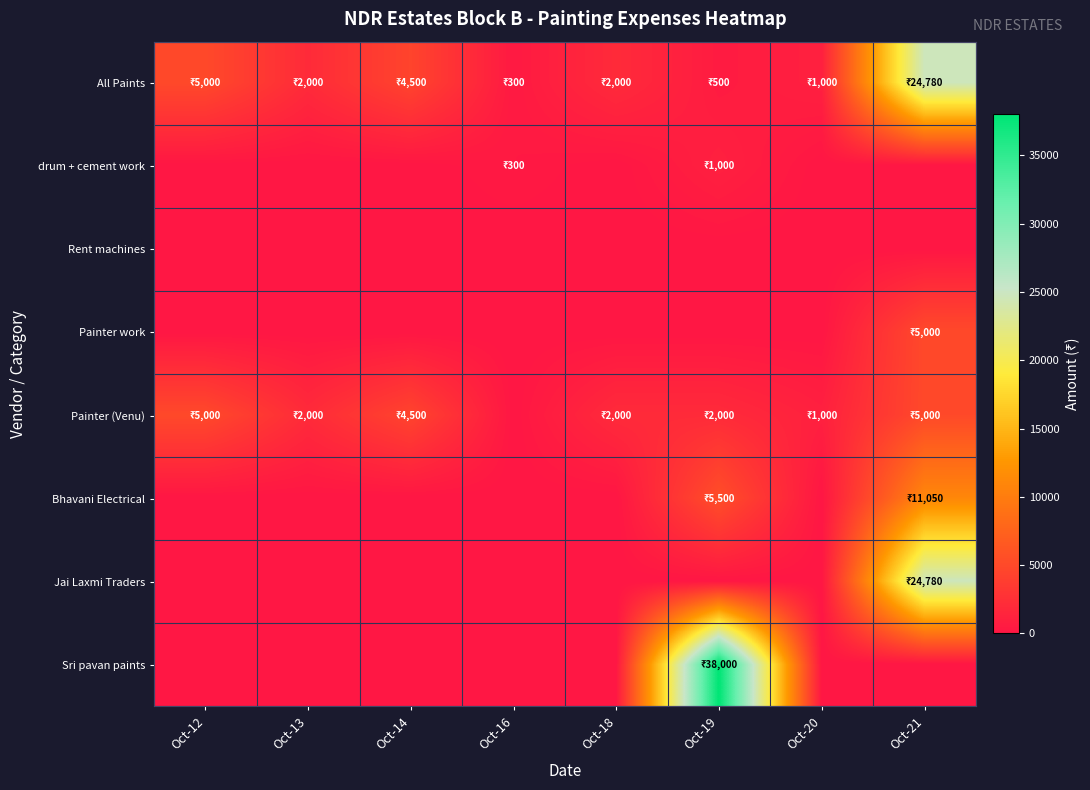

Rank the series by their maximum value, from highest to lowest.

Sri pavan paints, All Paints, Jai Laxmi Traders, Bhavani Electrical, Painter work, Painter (Venu), drum + cement work, Rent machines